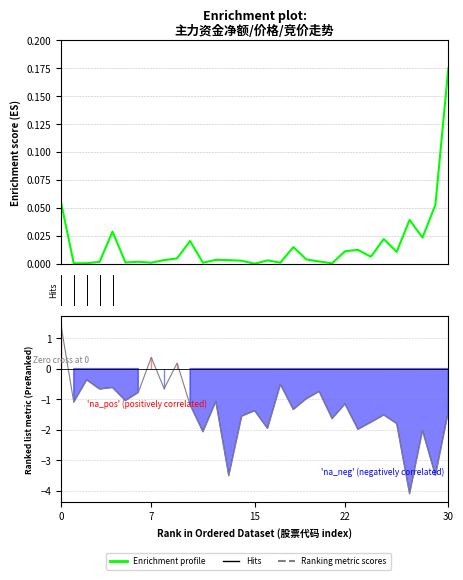

After their last crossing, which series has the higher values: Enrichment profile or Ranking metric scores?

Enrichment profile